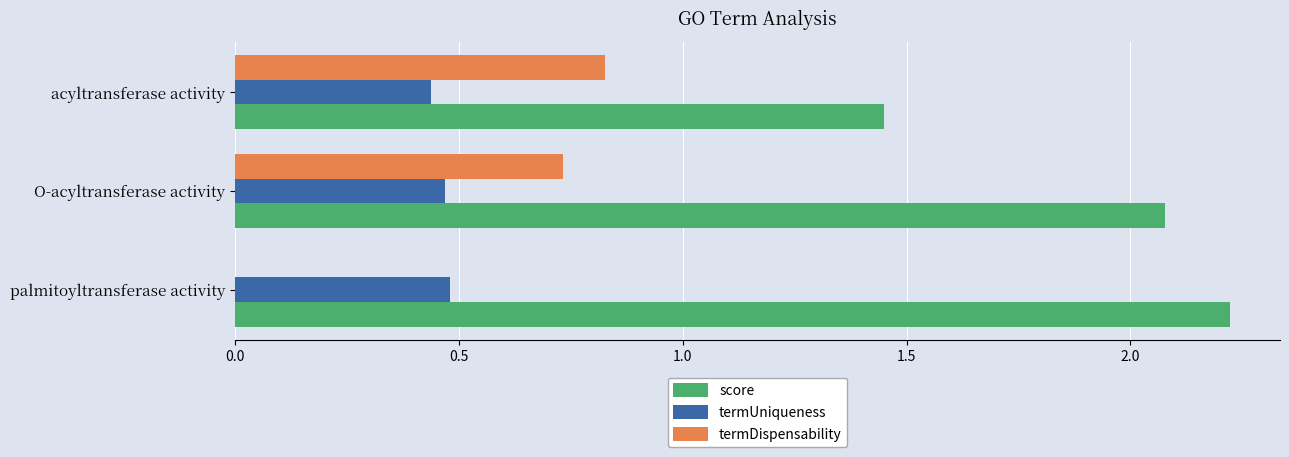

What is the highest value of the score series?

2.2